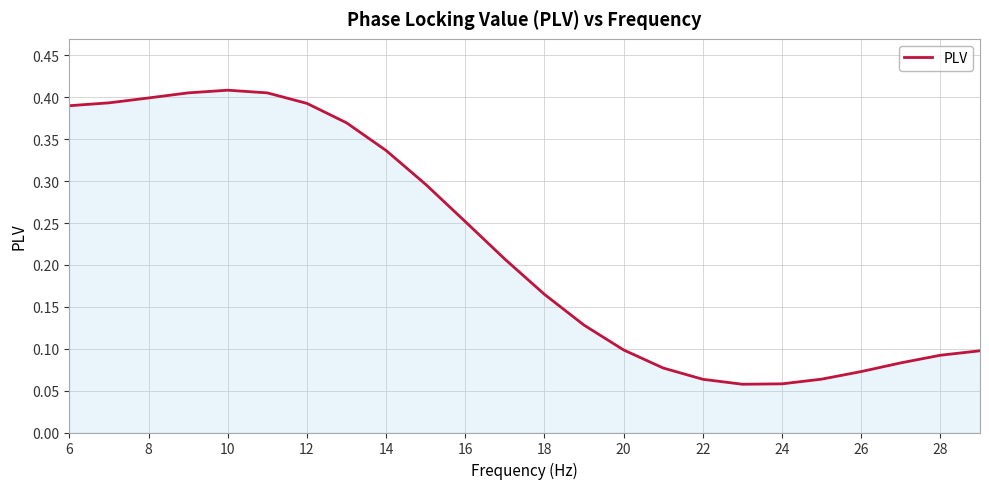

What is the maximum value shown in the chart?

0.4